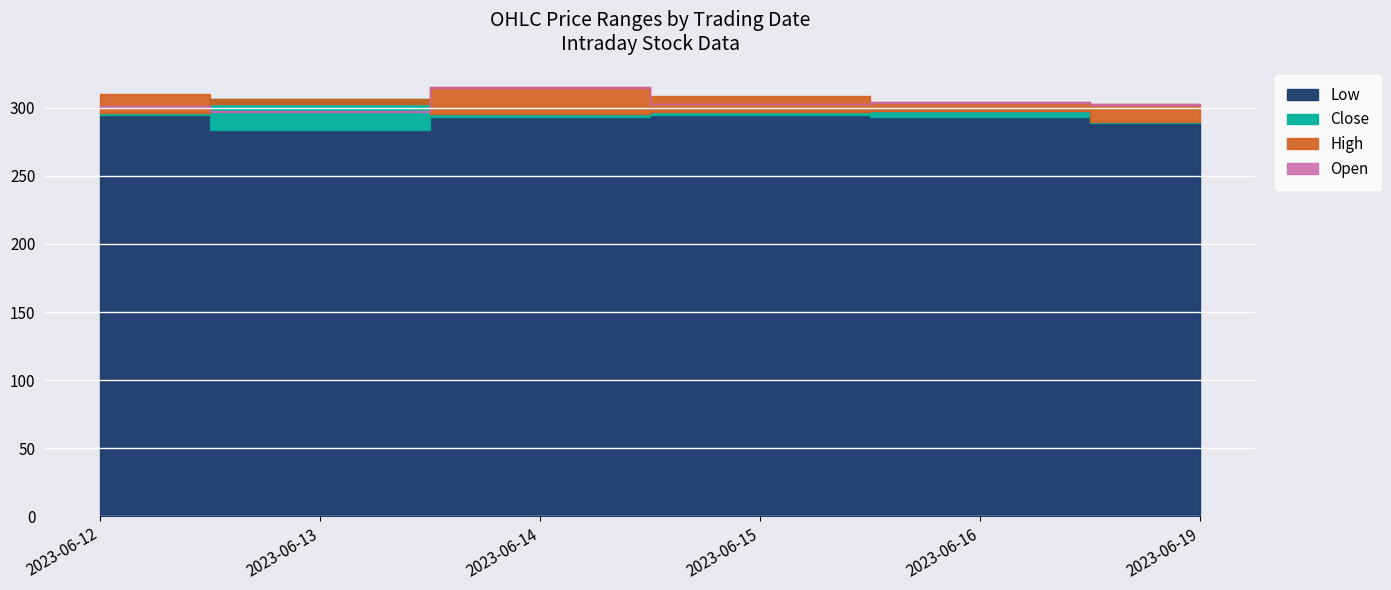

What is the maximum value for High?

314.9